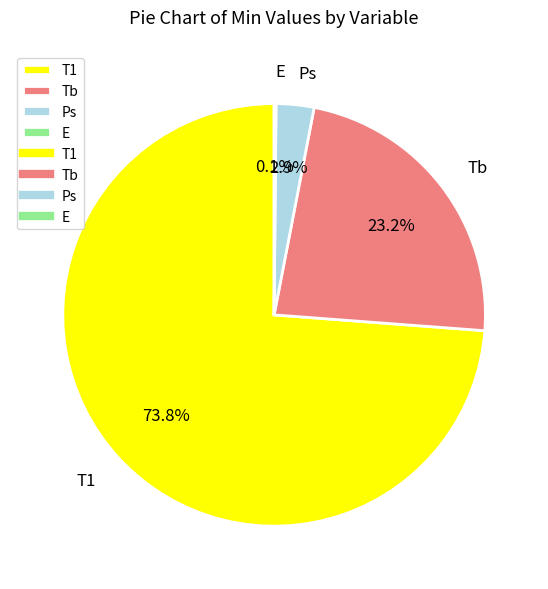

Approximately how many times larger is the value at T1 compared to Tb?

3.2